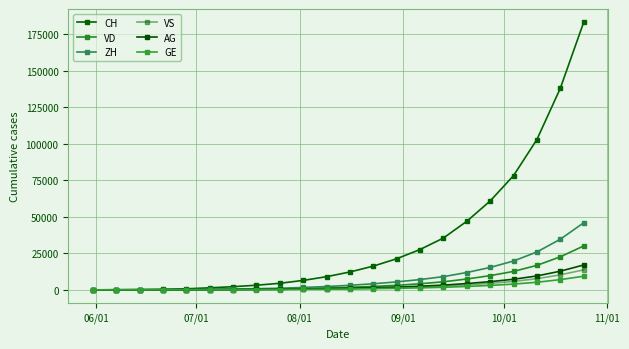

Does the chart have visible grid lines?

Yes